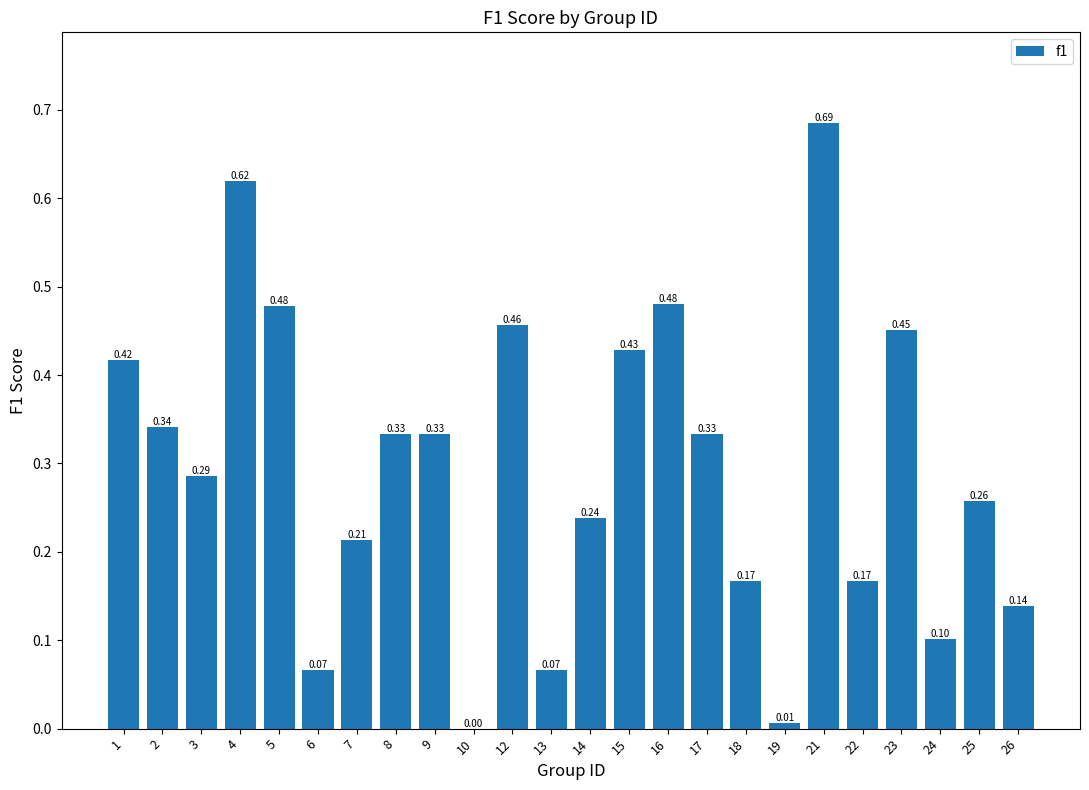

Which has a higher value, 1 or 5?

5